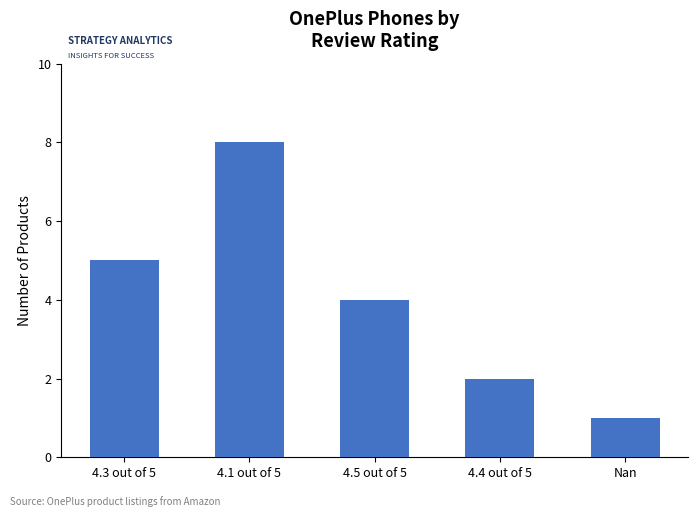

How many data points does each series have?

5